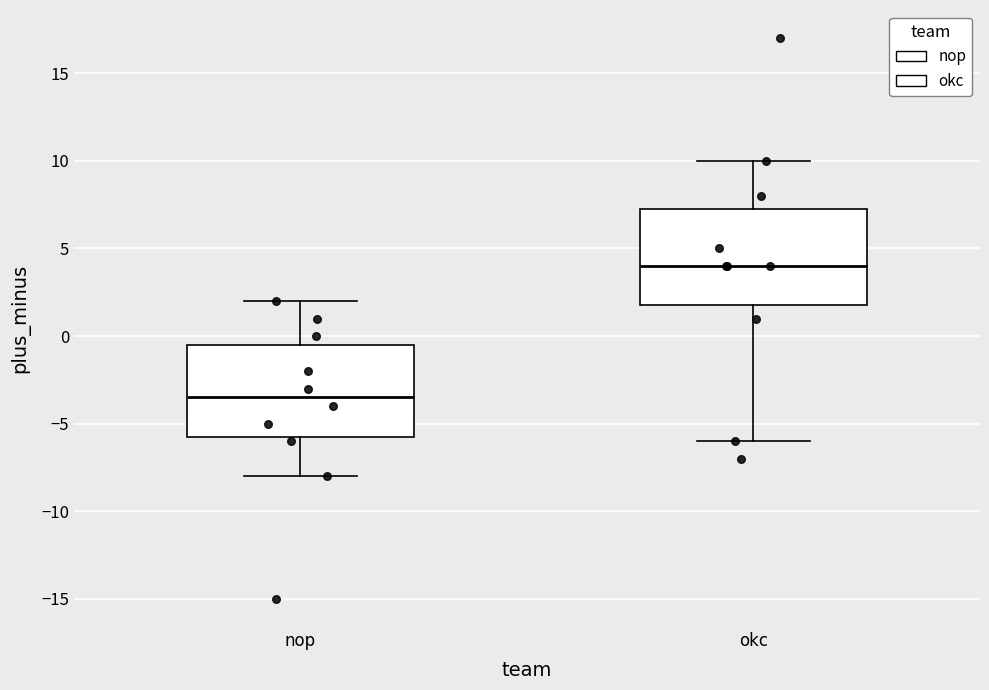

Where is the lower edge of the box for nop on the y-axis? The values are not printed on the chart, so give them approximately, as read against the axis.

-5.5